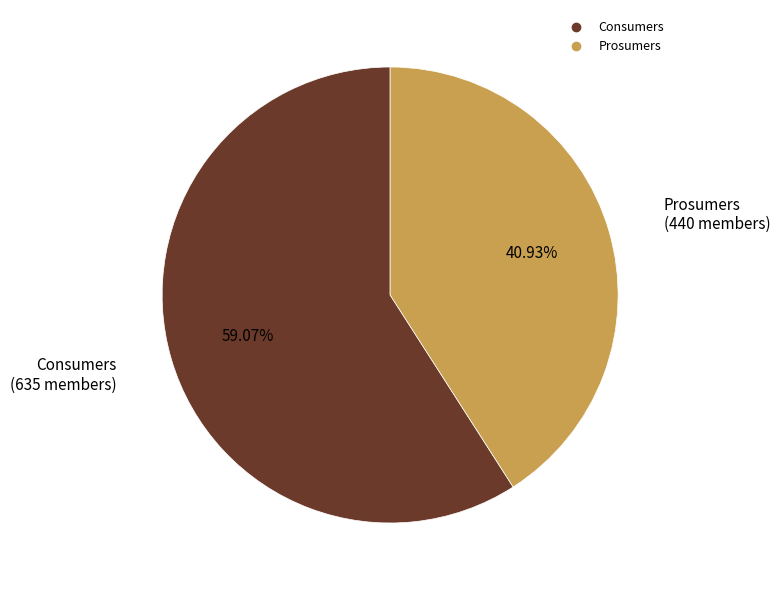

Is it true that Prosumers is 41% of the pie?

True